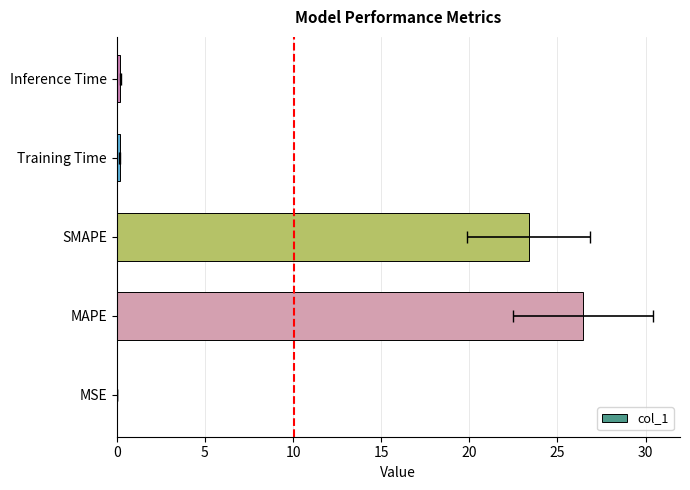

The chart shows a value of 17.0 at MAPE. True or false?

False